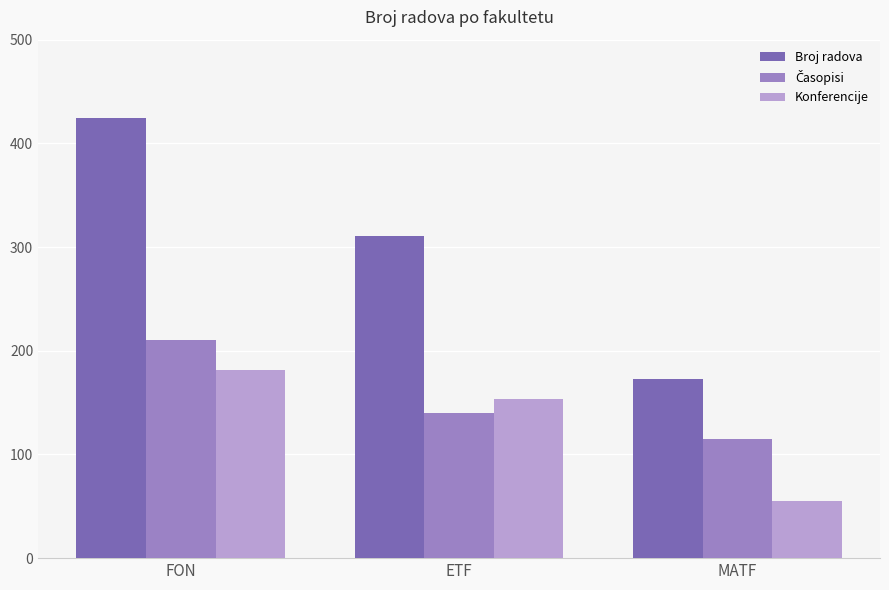

Which series has the largest total across all categories?

Broj radova